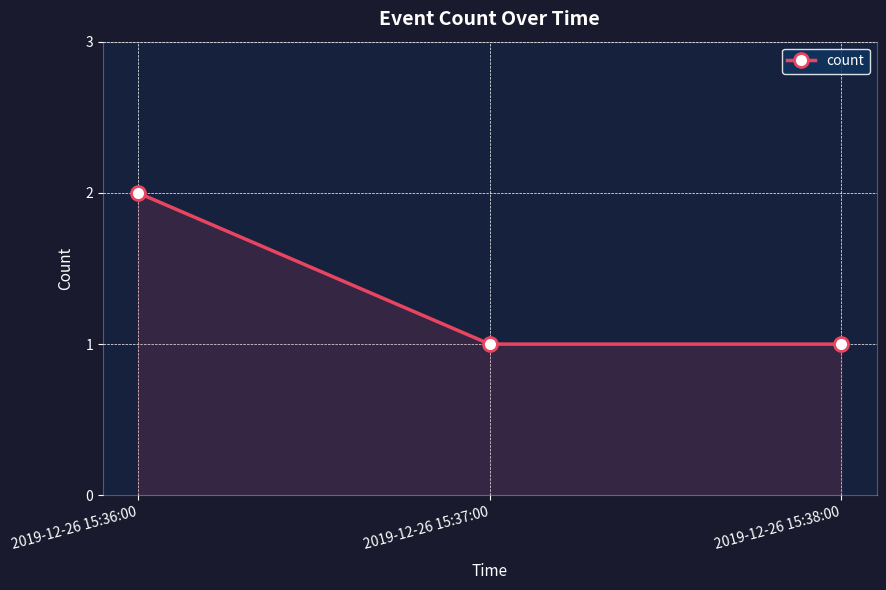

Does the chart display data point markers on the line(s)?

Yes